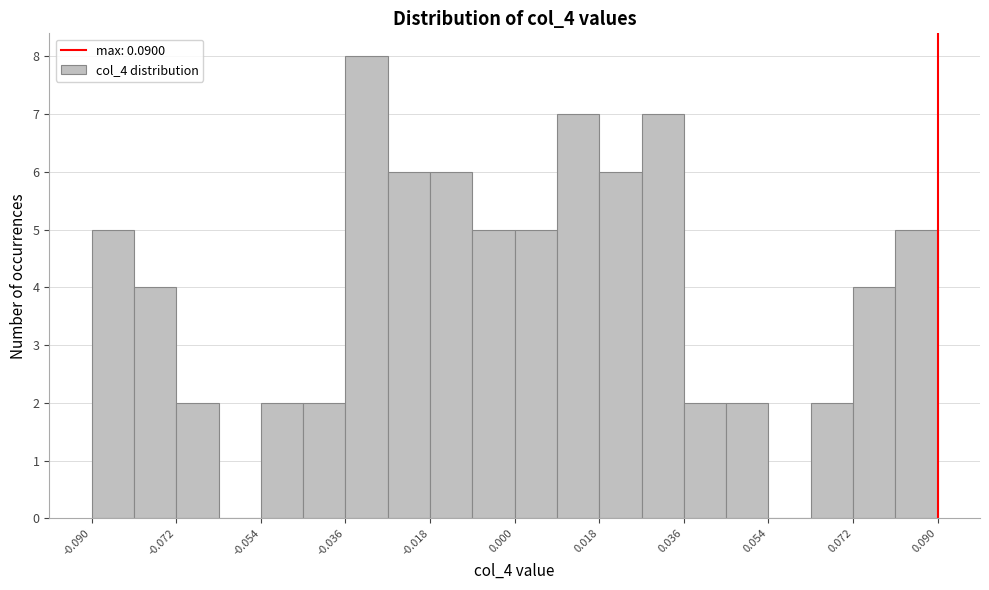

What is the height of the bar covering -0.090 to -0.082 on the x-axis? Neither the bar edges nor the heights are printed on the chart, so give them approximately, as read against the axes.

5